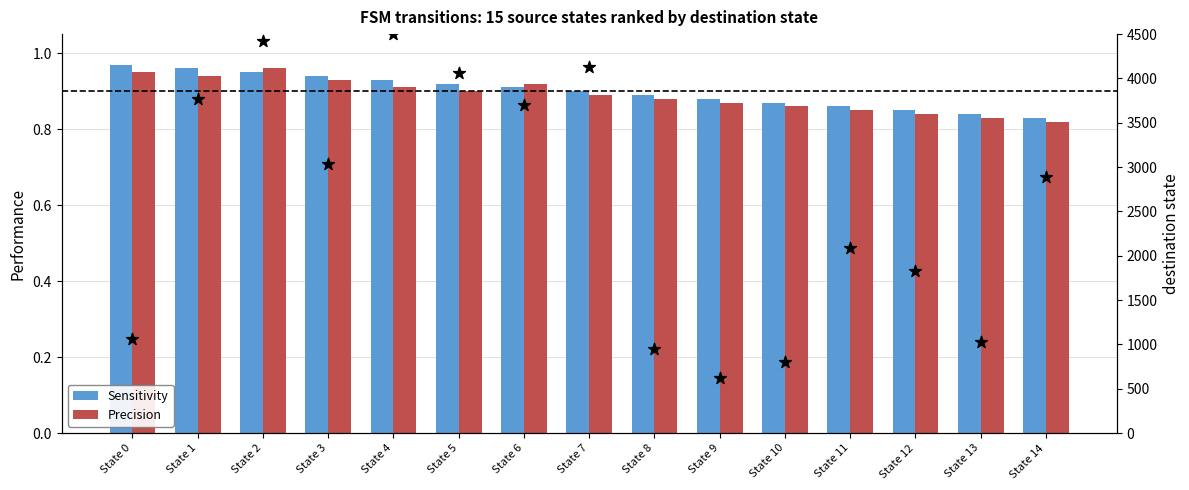

Which series reaches the maximum Y coordinate?

destination state